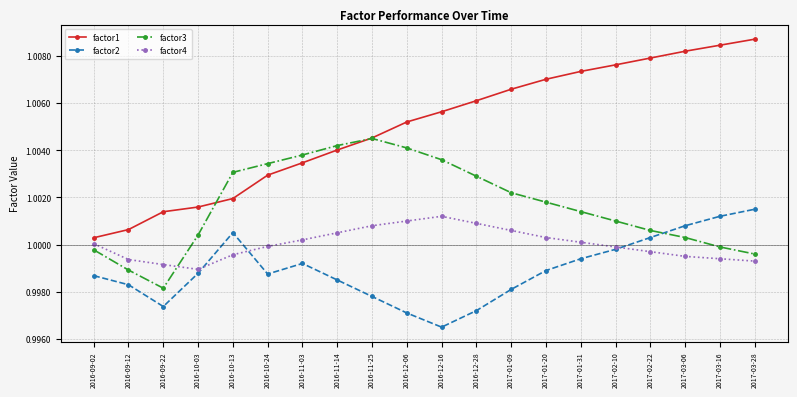

Is the value of factor3 at 2017-03-28 greater than the value of factor1 at 2016-11-25?

No